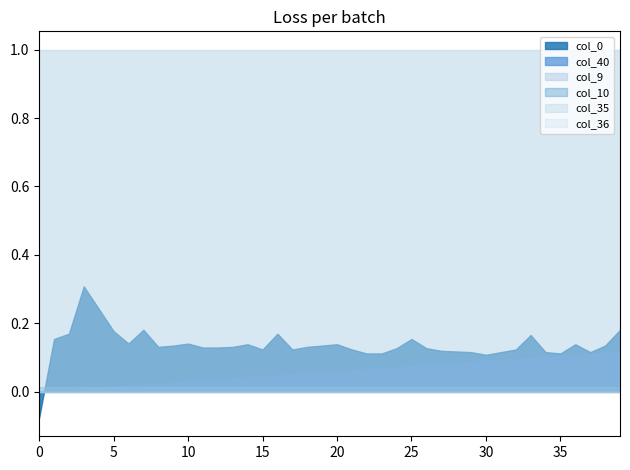

What is the spread (max minus min) of values at 39?

1.0